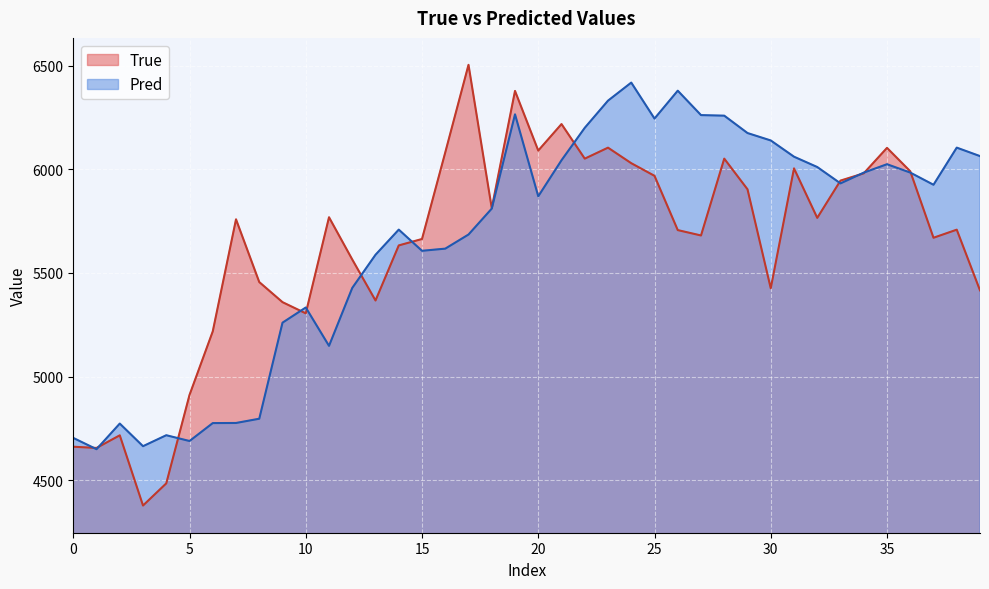

Rank the series by their average value, from lowest to highest.

True, Pred